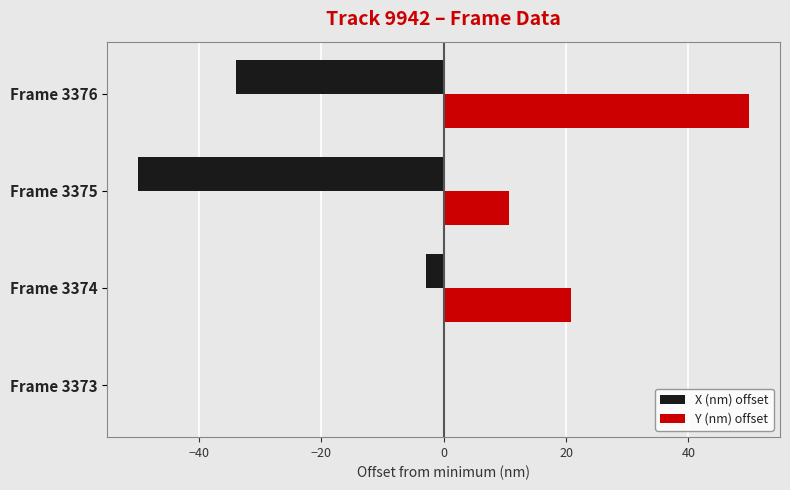

Count the number of data series in this chart.

2